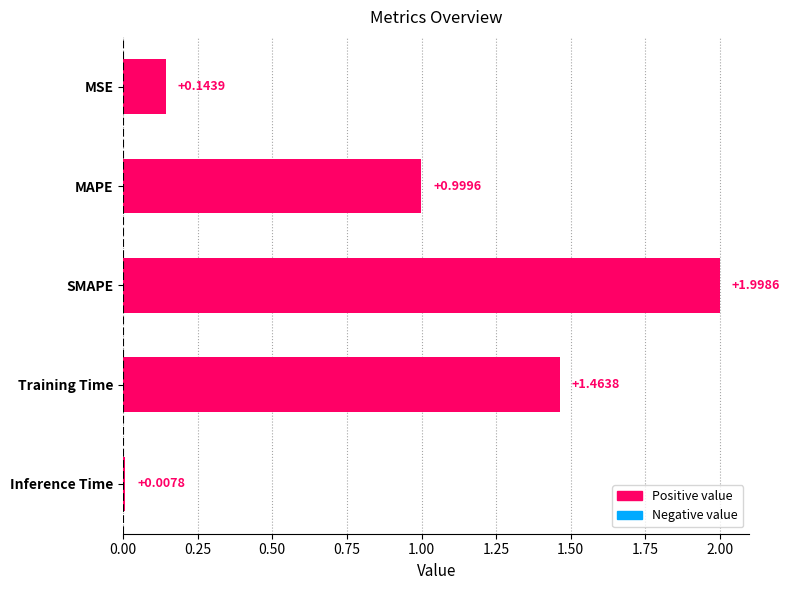

What is the label of the 4th bar from the top?

Training Time